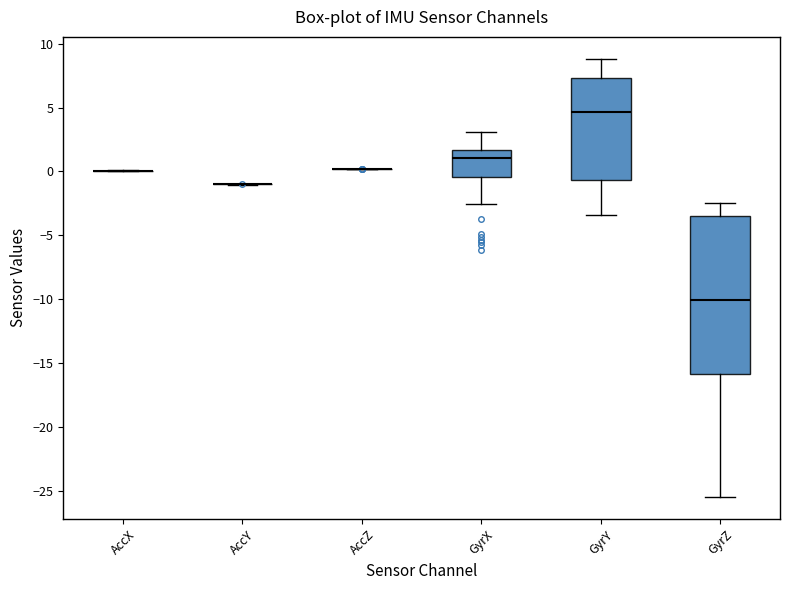

Reading left to right, read every box against the y-axis: the position of its median line, the range the box covers, and the ends of its whiskers. The values are not printed on the chart, so give them approximately, as read against the axis.

AccX: box collapsed to a line at 0.0, whiskers 0.0 to 0.0
AccY: box collapsed to a line at -1.0, whiskers -1.0 to -1.0
AccZ: box collapsed to a line at 0.0, whiskers 0.0 to 0.0
GyrX: median 1.0, box -0.5 to 1.5, whiskers -2.5 to 3.0
GyrY: median 4.5, box -0.5 to 7.5, whiskers -3.5 to 9.0
GyrZ: median -10.0, box -16.0 to -3.5, whiskers -25.5 to -2.5